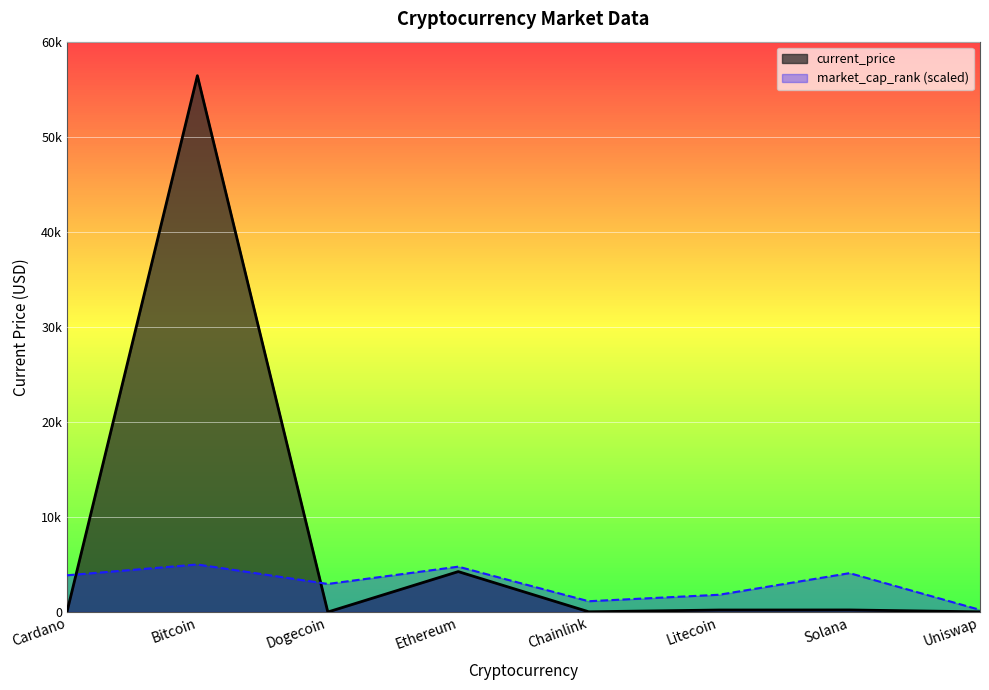

Read the market_cap_rank value at Cardano.

3863.6